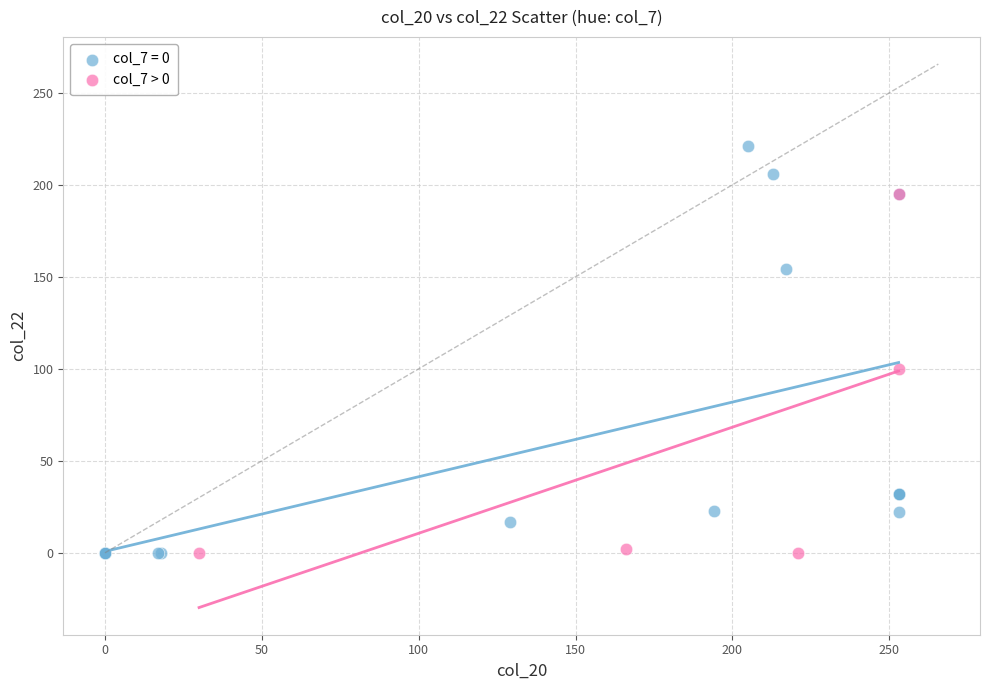

Which series contains the highest Y value?

col_7 = 0